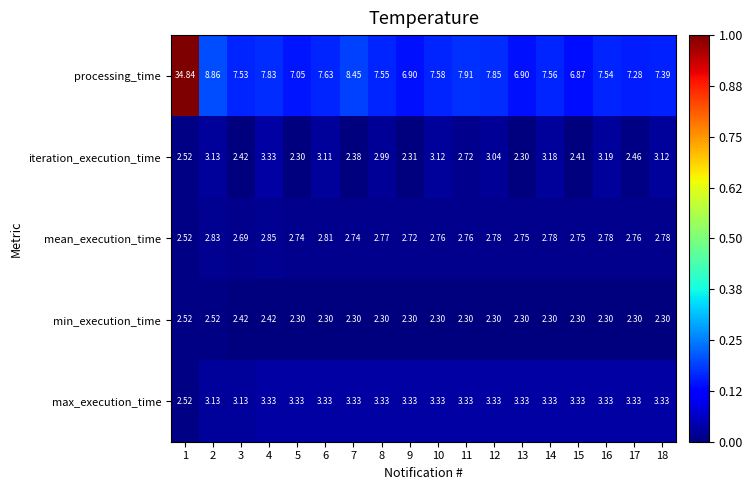

Is the value of mean_execution_time at 1 greater than the value of min_execution_time at 16?

Yes